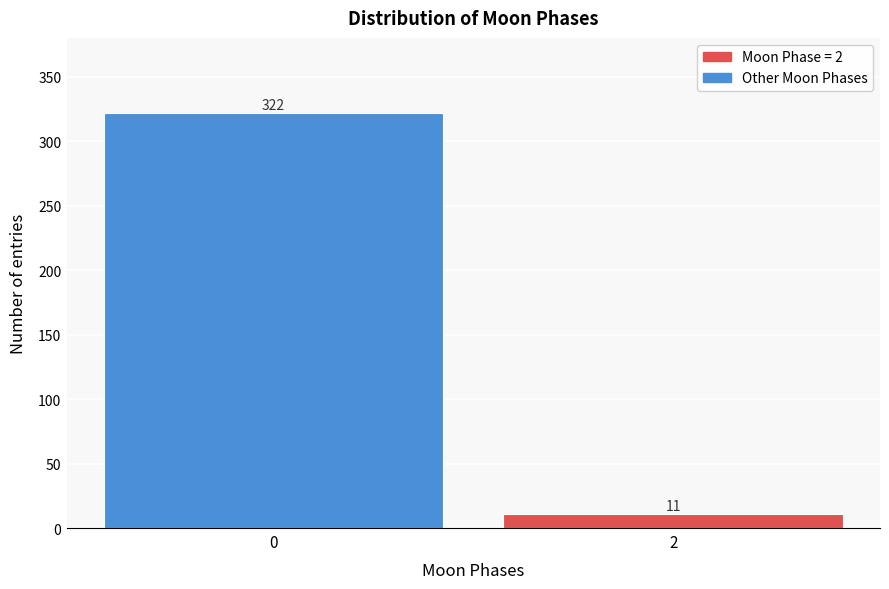

Reading right to left, list all the values displayed in this chart.

2=11	0=322